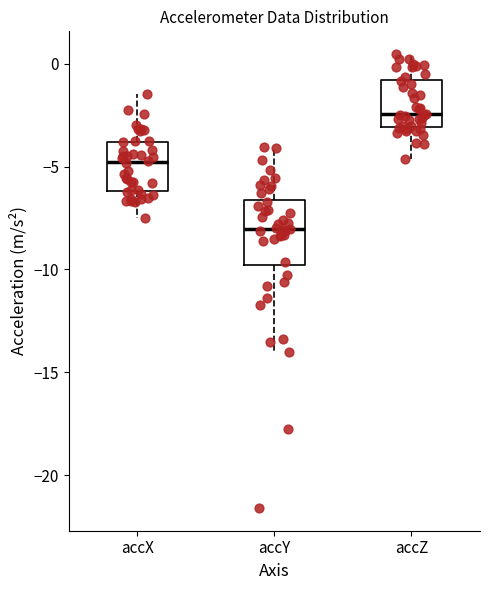

Where is the lower edge of the box for accY on the y-axis? The values are not printed on the chart, so give them approximately, as read against the axis.

-10.0